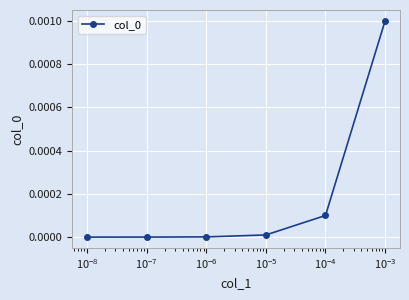

True or false: the data has more than 2 interior local peaks.

False